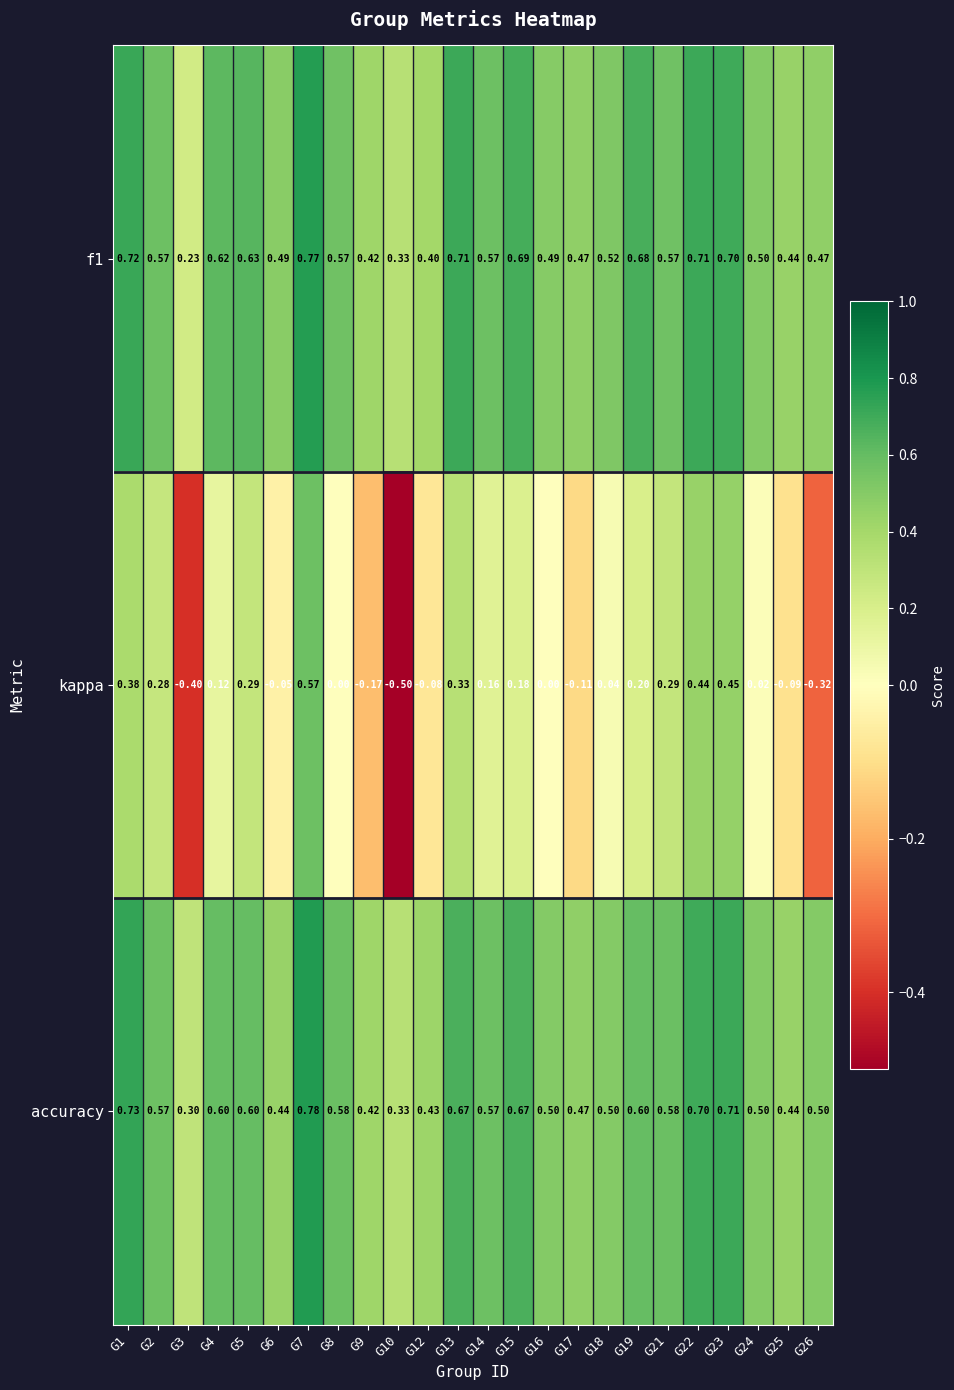

At which category is the sum across all series the highest?

G7